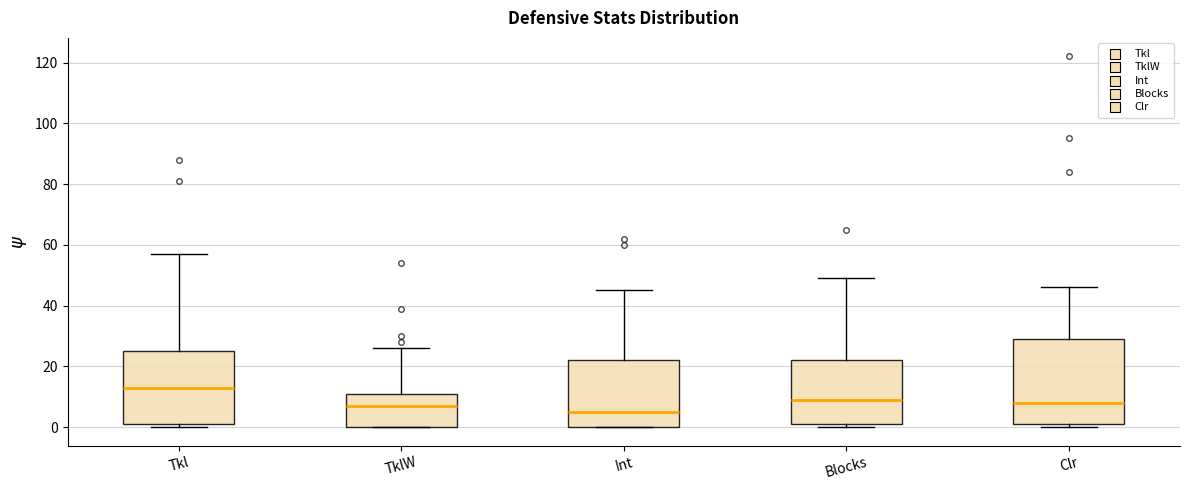

Comparing the boxes themselves (not the whiskers), which one is the tallest?

Clr